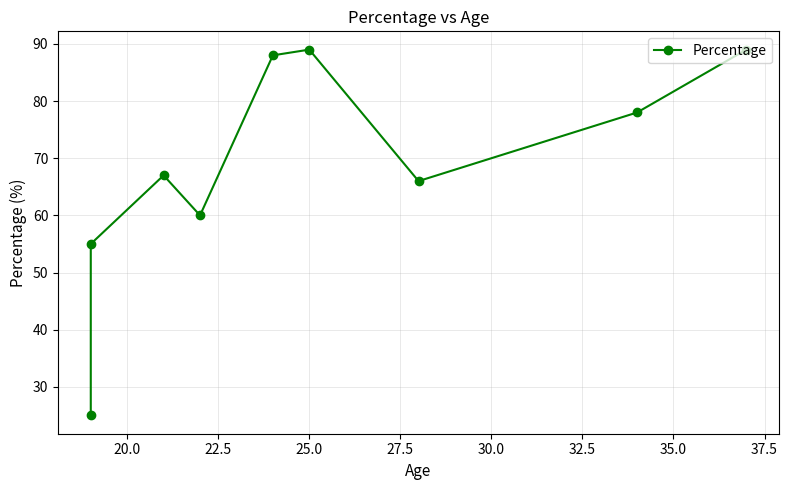

Is this an area chart (filled region under the line)?

No